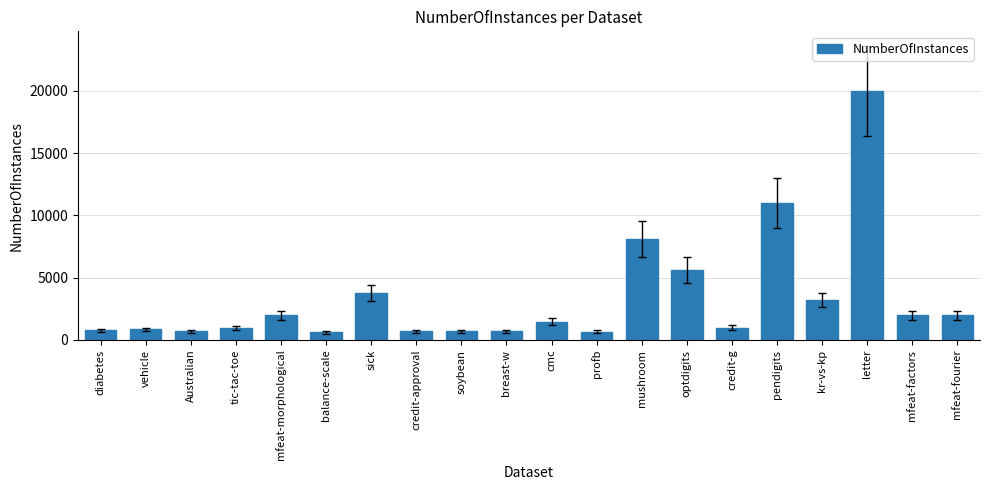

Where is the data nearest to the value 10312?

pendigits